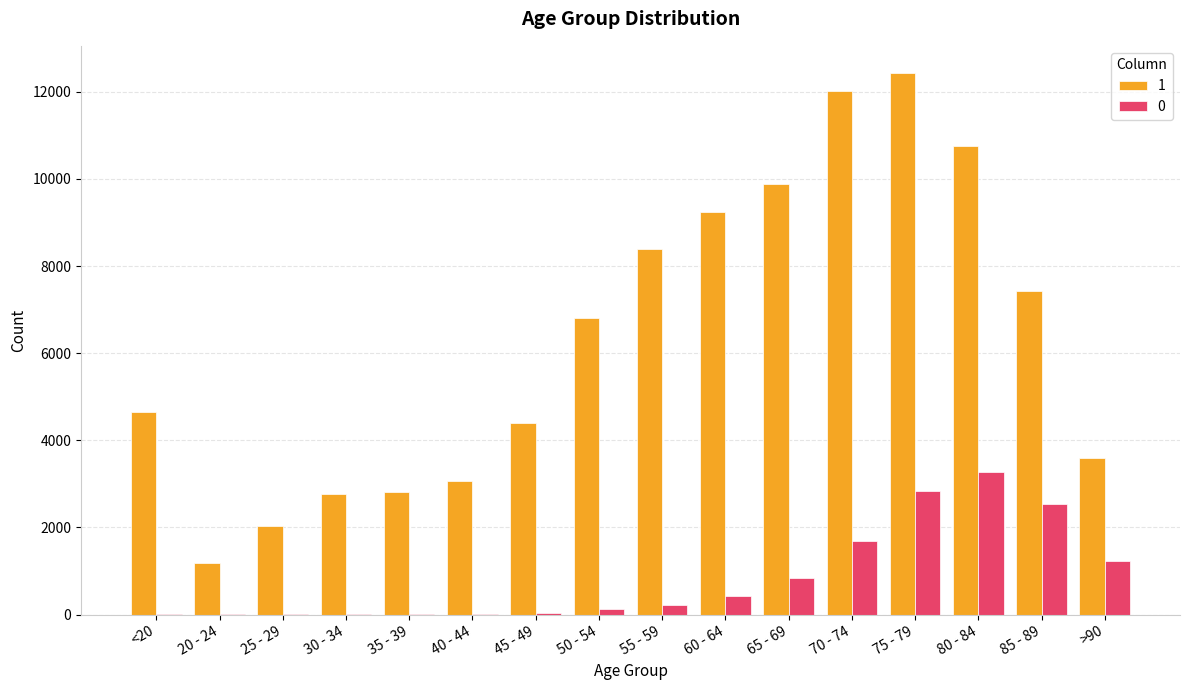

At which category does the chart reach its peak across all series?

75 - 79